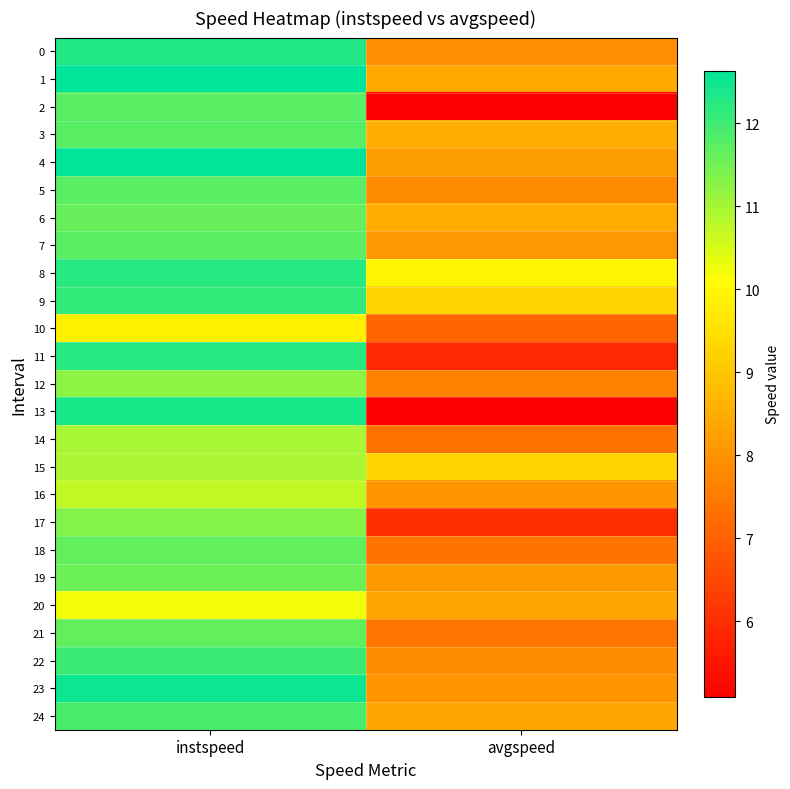

What is the smallest value displayed?

5.1